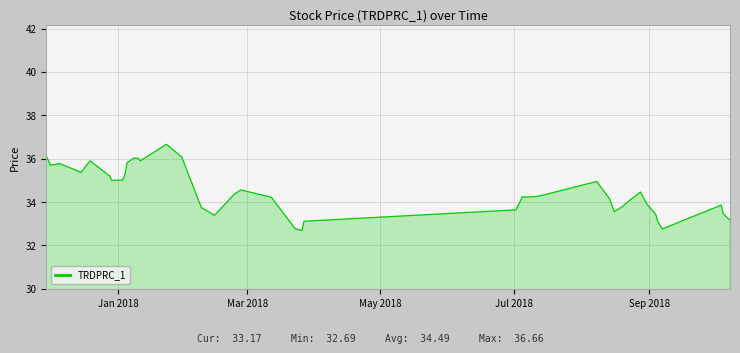

What is the difference between the maximum and minimum values?

4.0